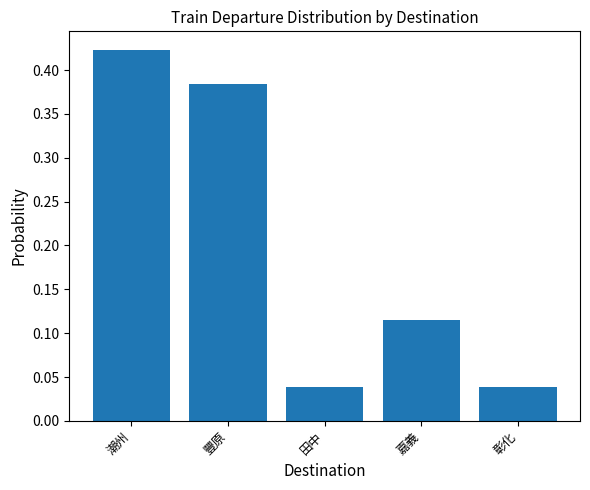

What is the change in value from 潮州 to 田中?

-0.4